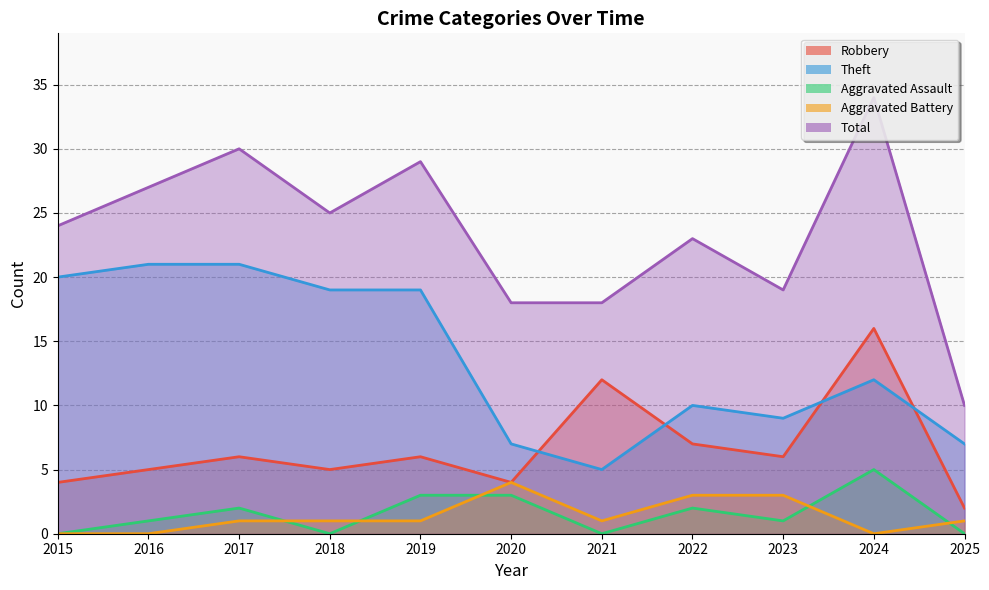

What is the greatest value displayed?

34